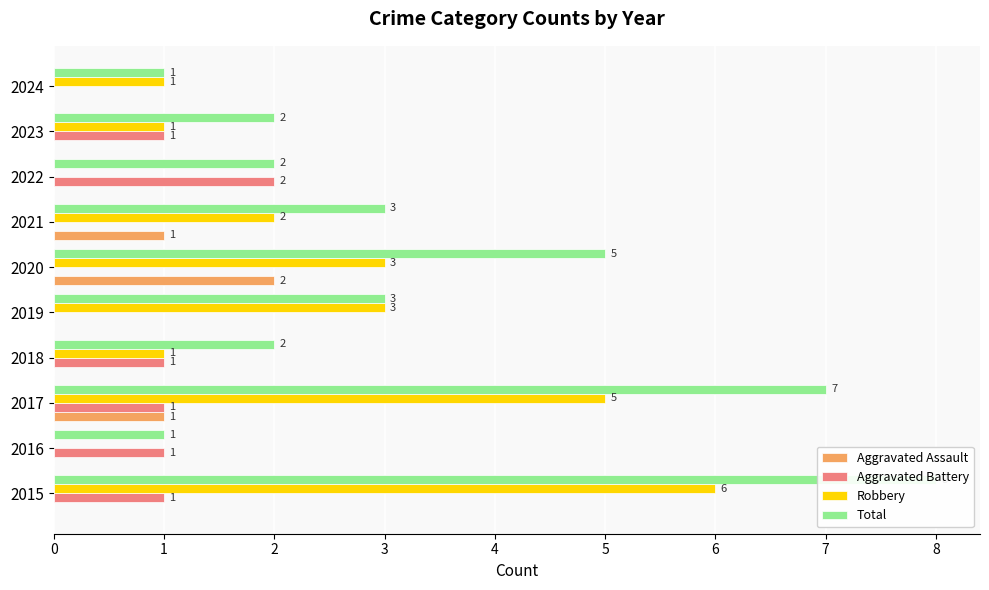

How many distinct data groups are displayed?

4